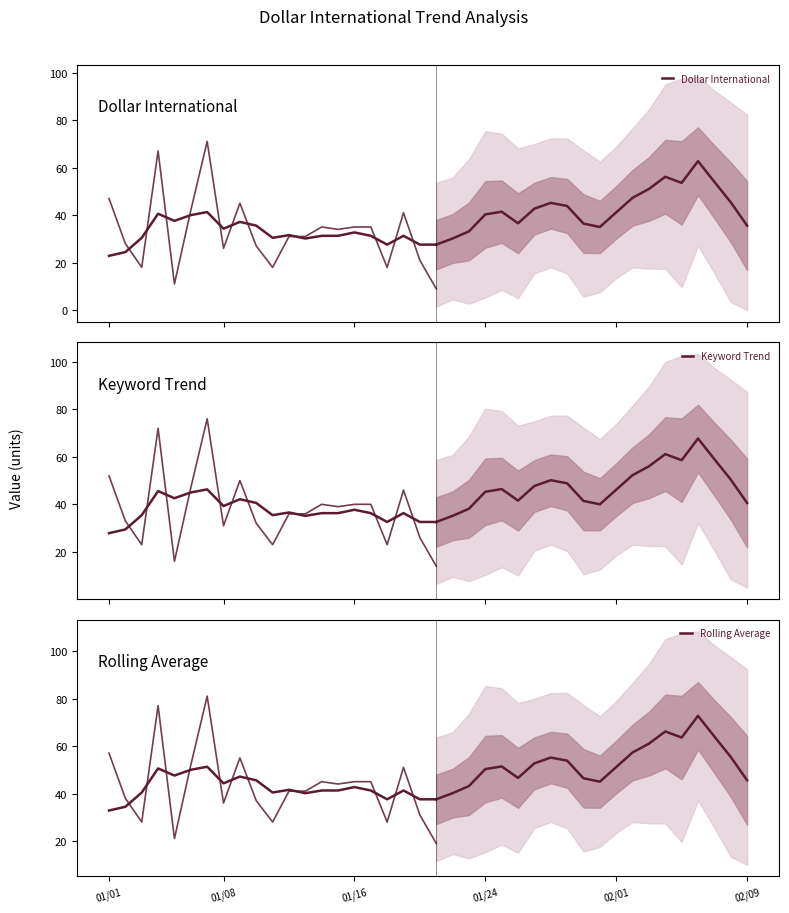

Which series has the largest total across all categories?

Rolling Average